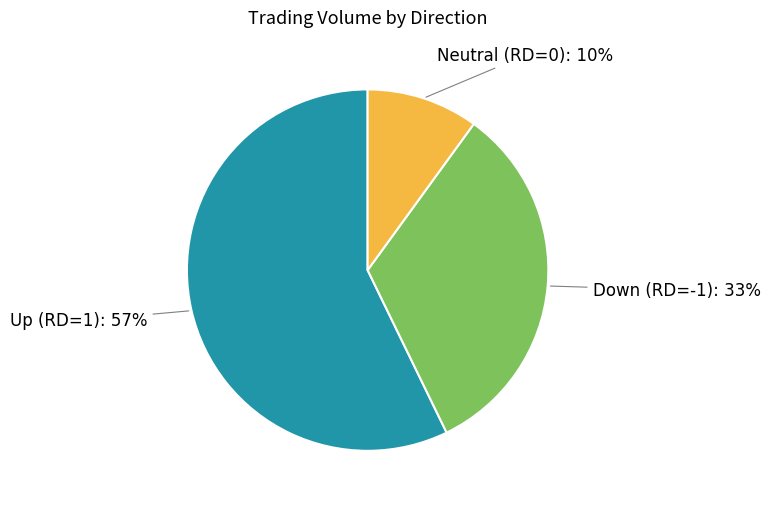

To the nearest percent, what is the difference between the largest and smallest slice percentages?

47%